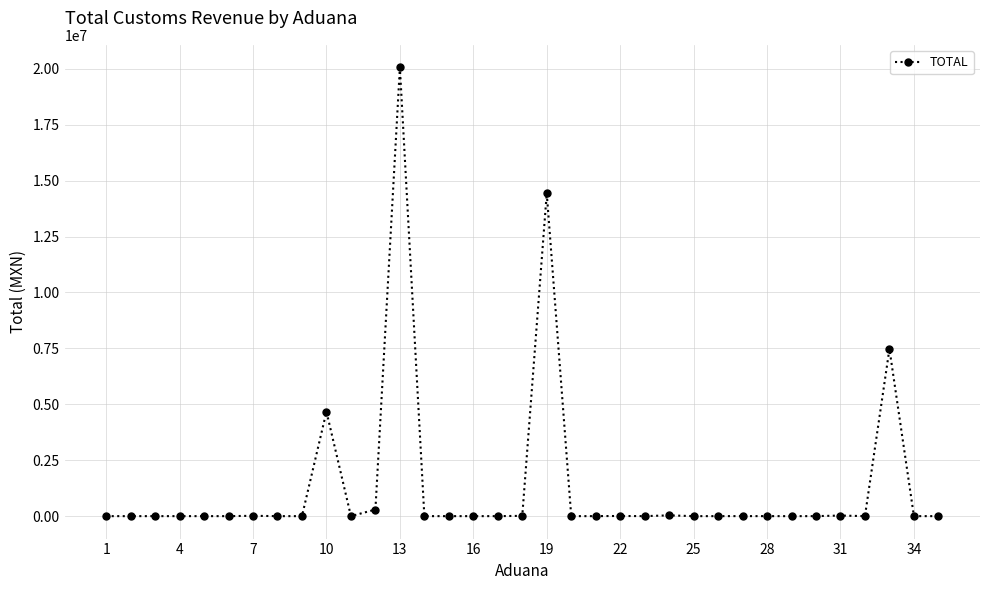

How many data points does each series have?

35